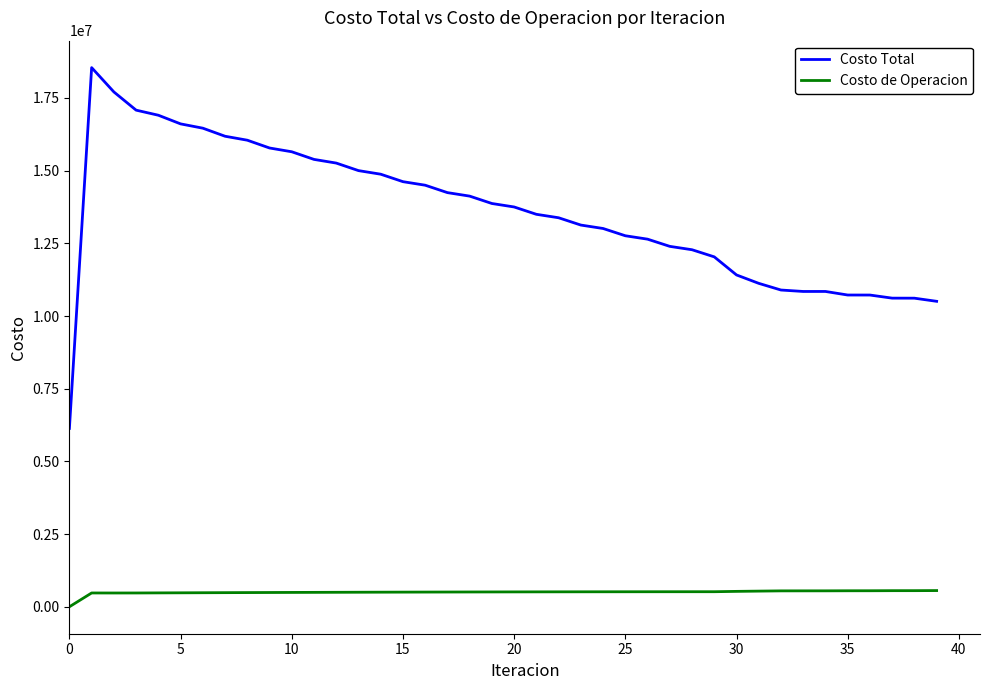

Which series has the largest range (max minus min)?

Costo Total